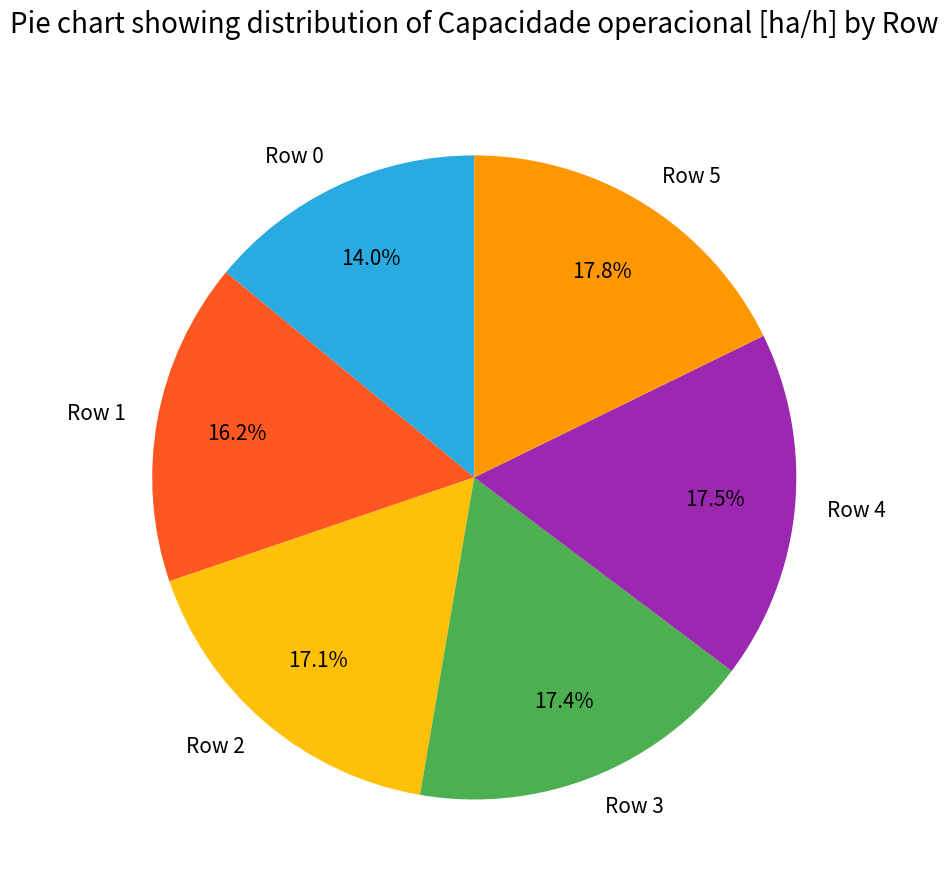

To the nearest percent, what is the difference between the largest and smallest slice percentages?

4%